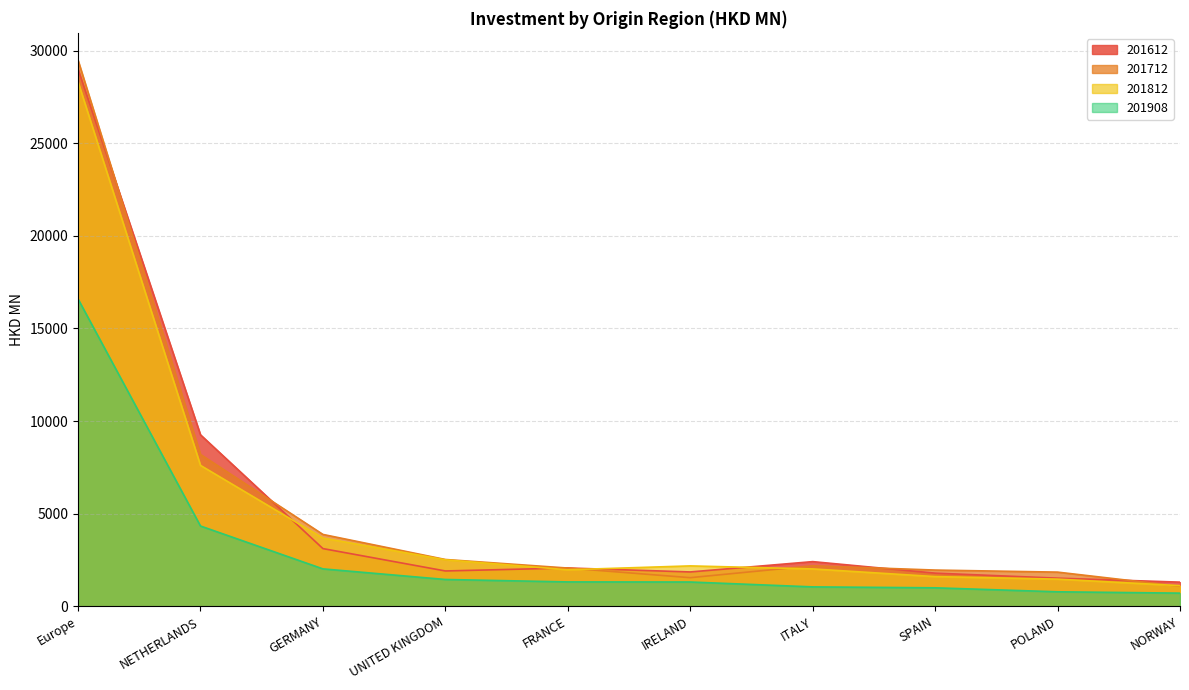

Where does the 201712 series first go above 2189?

Europe